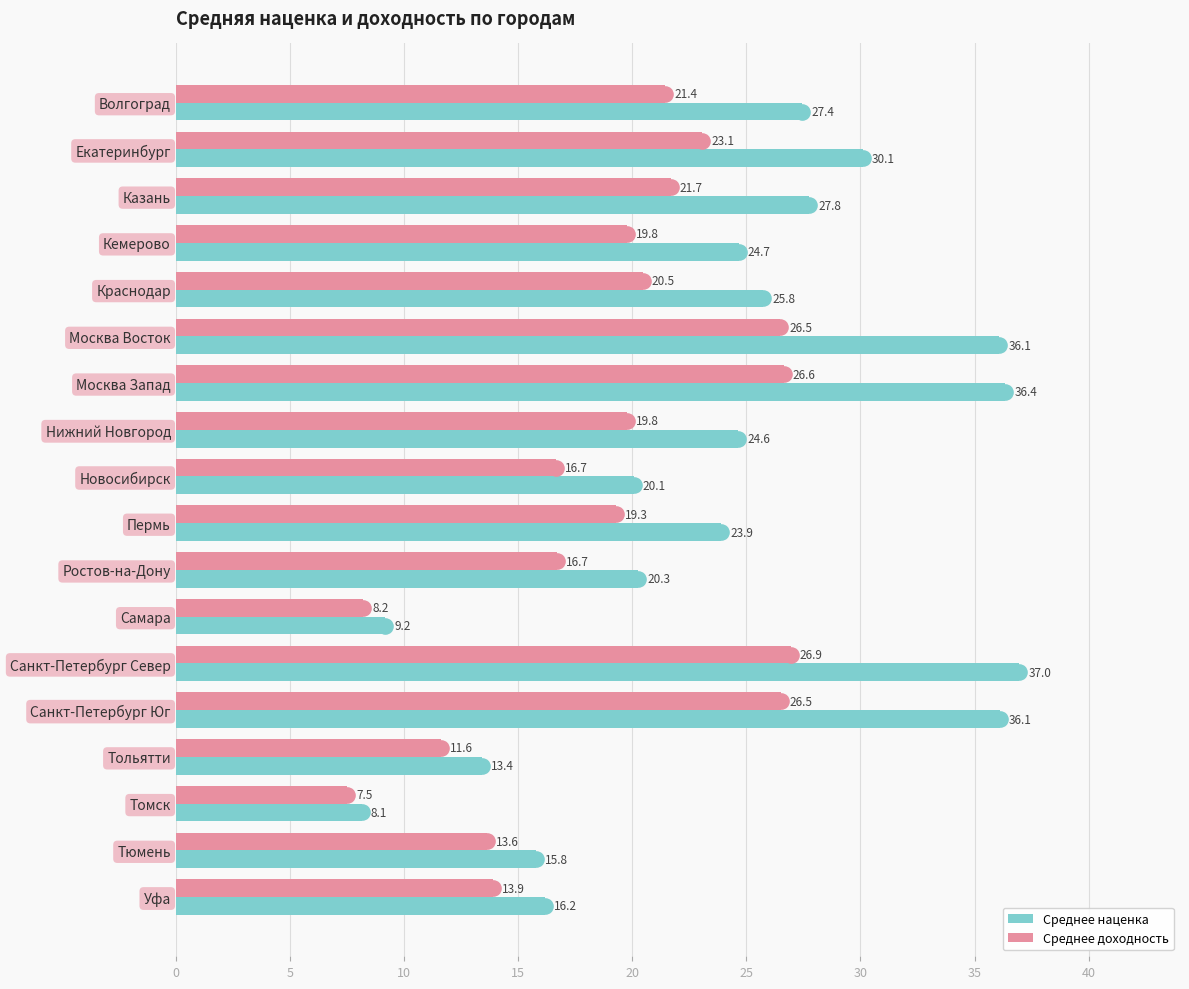

What is the minimum value for Среднее наценка?

8.1